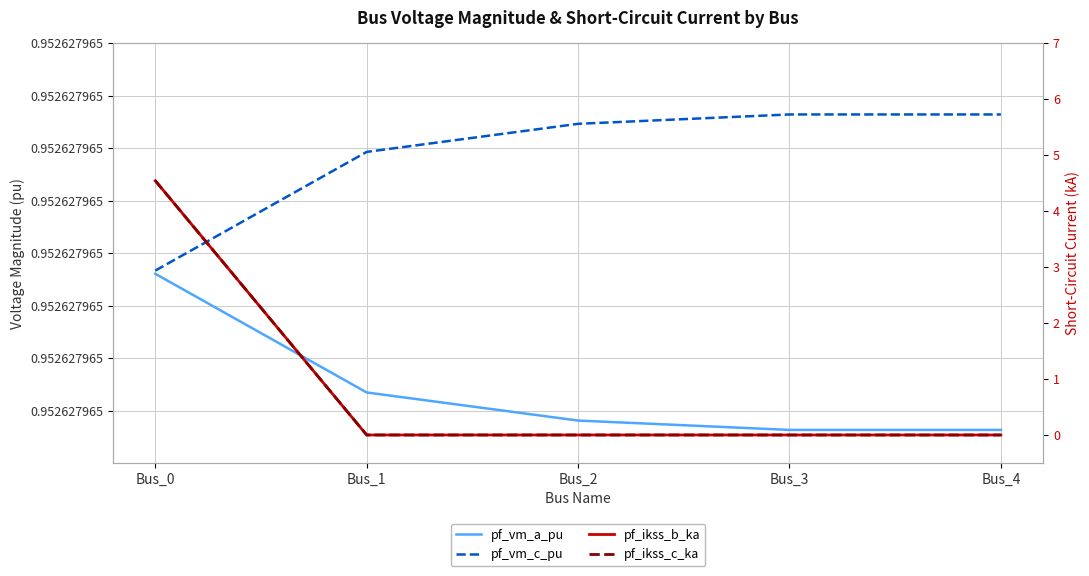

How many categories are shown in the chart?

5